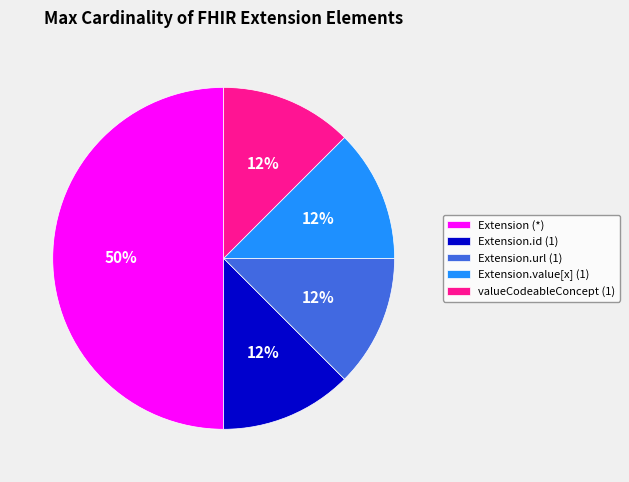

True or false: Extension.url (1) accounts for 1% of the total.

False